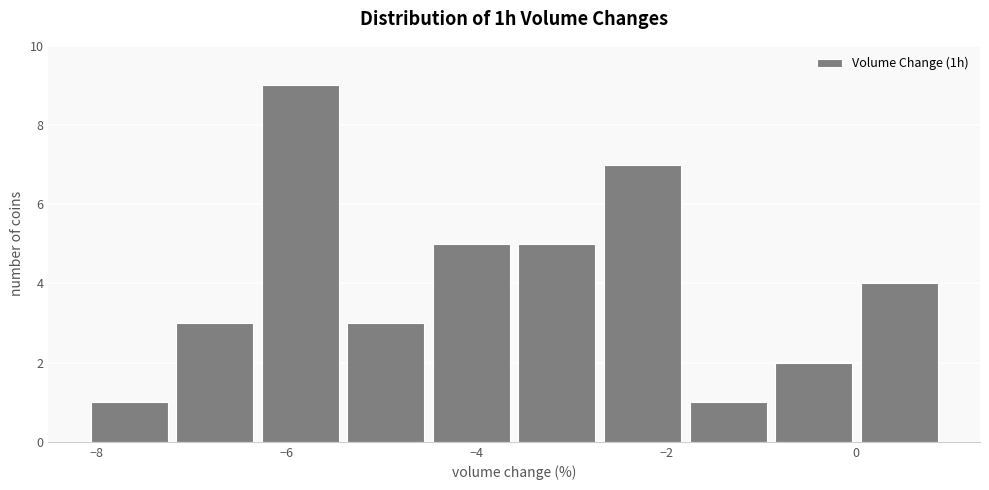

Over which range of the x-axis is the bar tallest?

-6.2 to -5.4